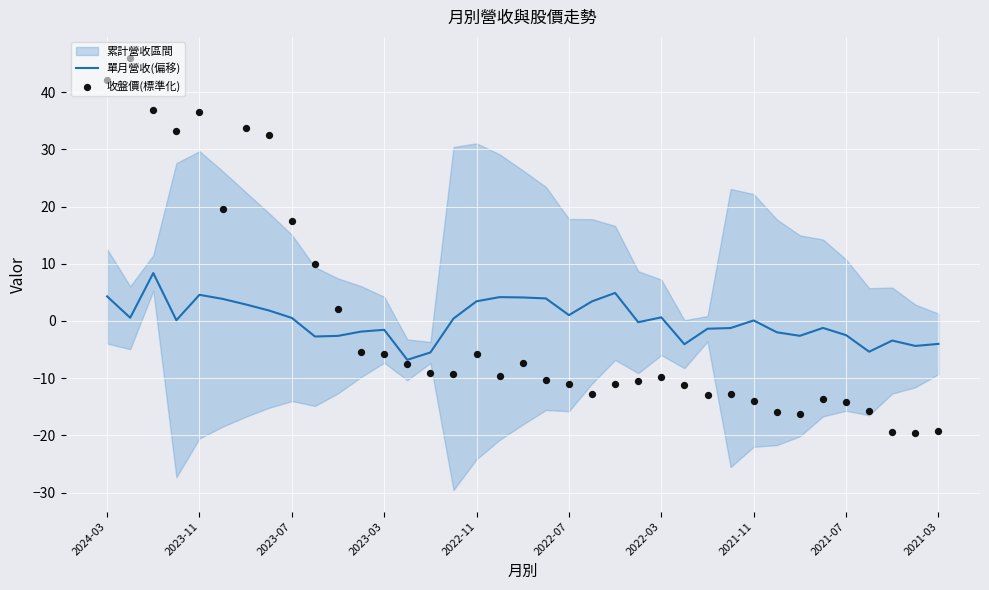

Is it true that 單月營收(偏移) equals -1.5 at 2023-03?

True